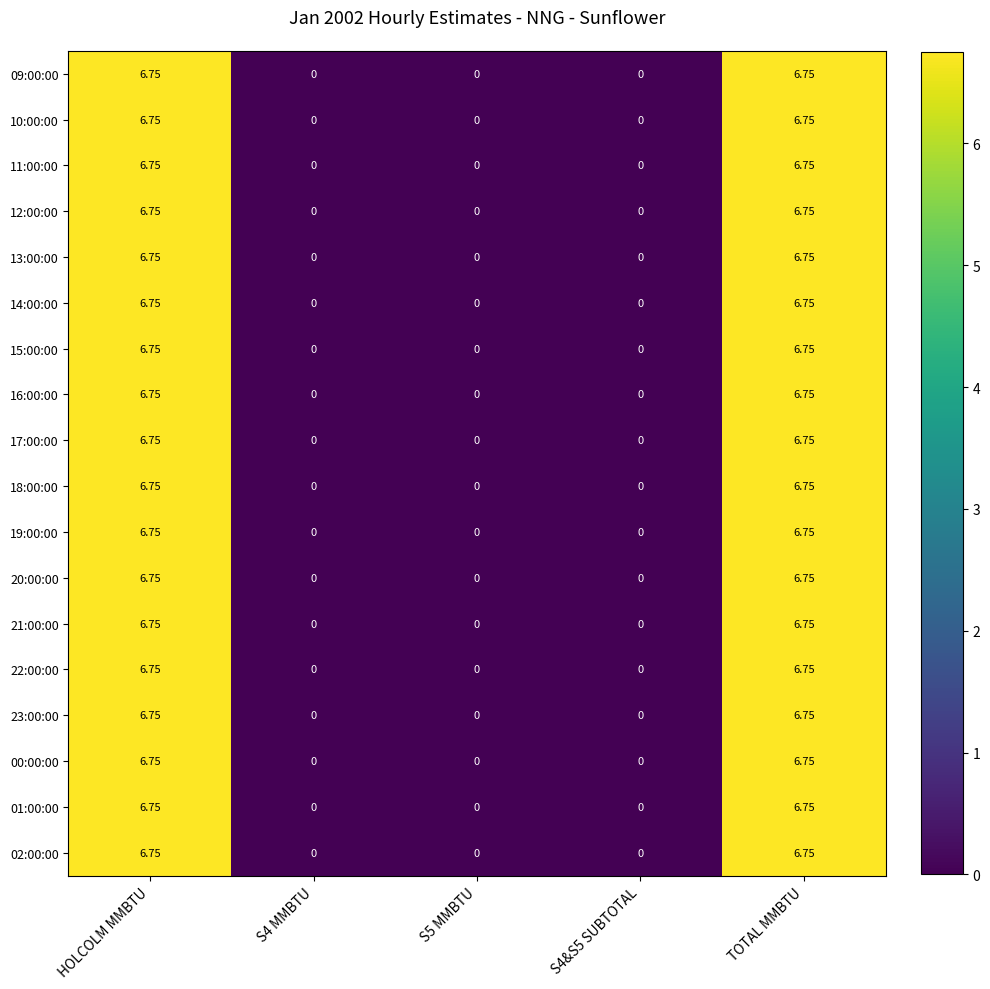

Is the value of 18:00:00 at TOTAL MMBTU greater than the value of 00:00:00 at S4&S5 SUBTOTAL?

Yes